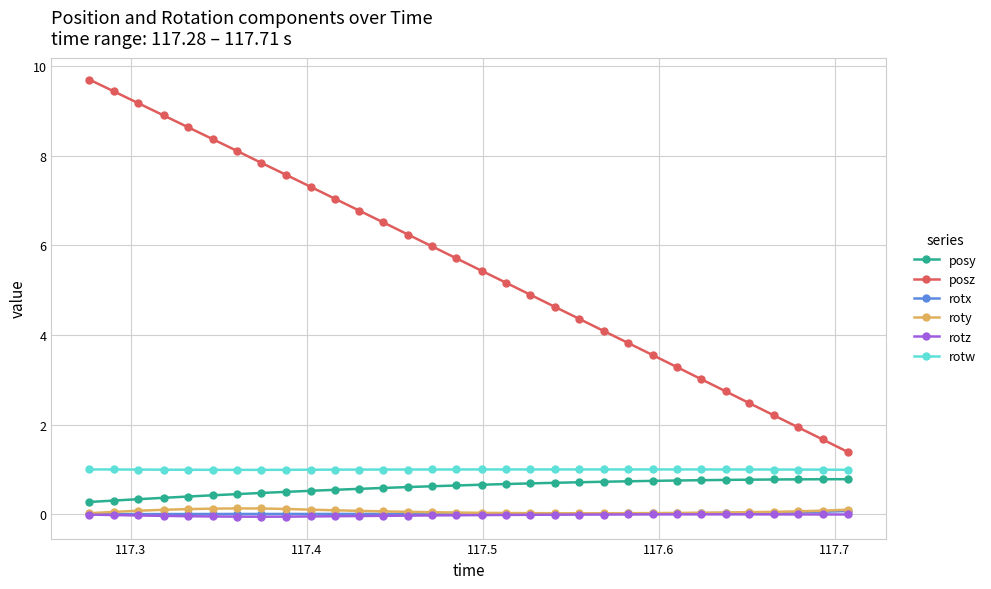

True or false: posz and rotx intersect in this chart.

False